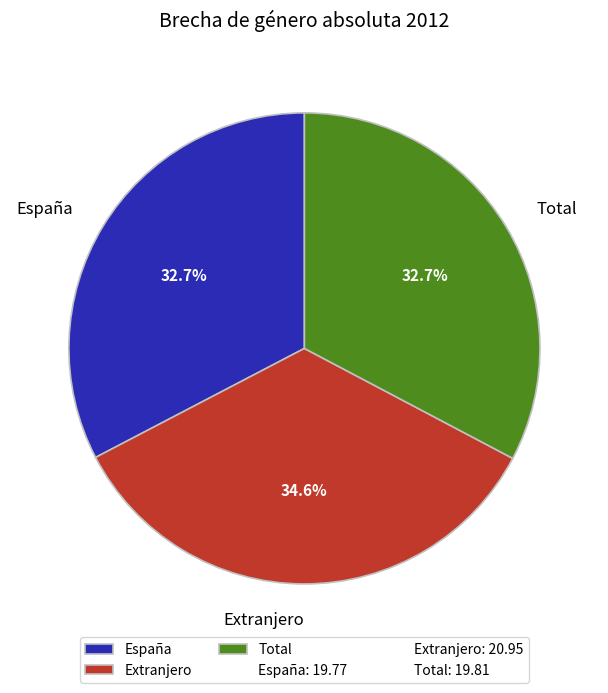

To the nearest percent, what is the difference between the largest and smallest slice percentages?

2%